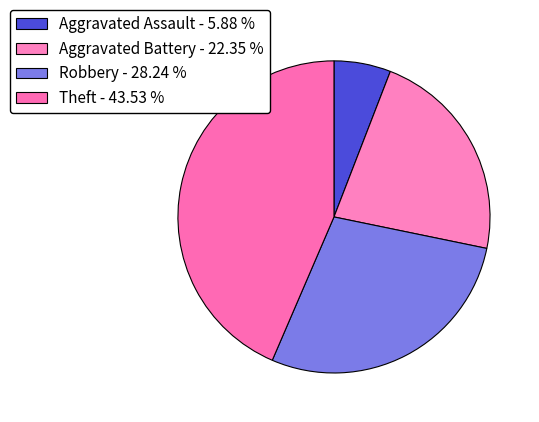

Does any single category account for the majority?

No